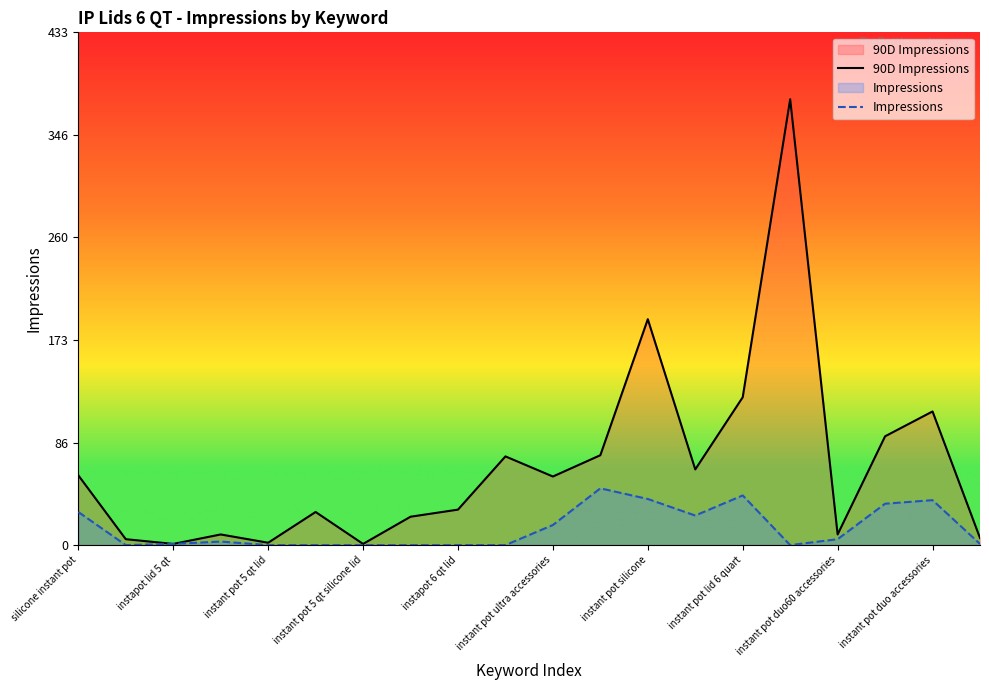

What is the label of the 1st point from the right?

19